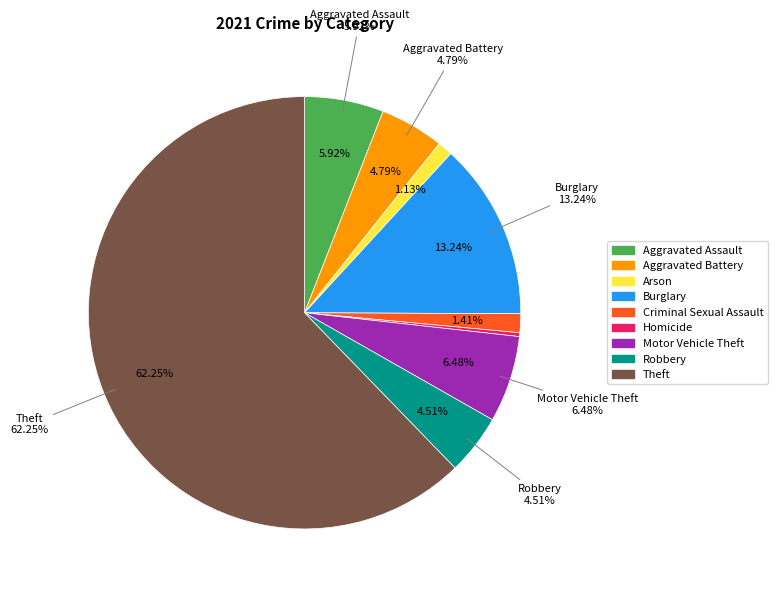

How many slices are in this pie chart?

9